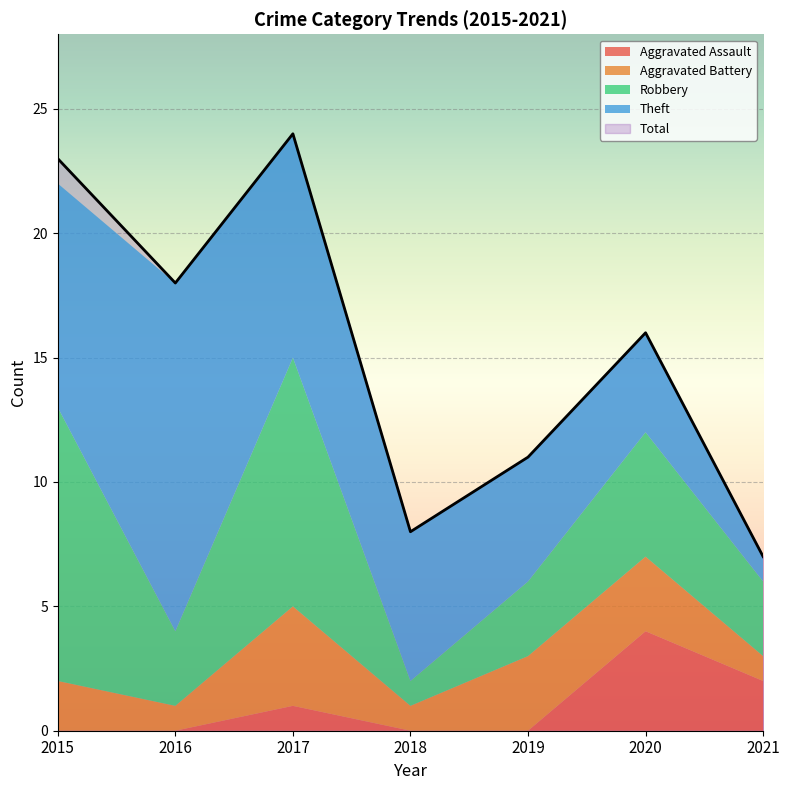

What is the difference between the second highest and second lowest values in the Total series?

15